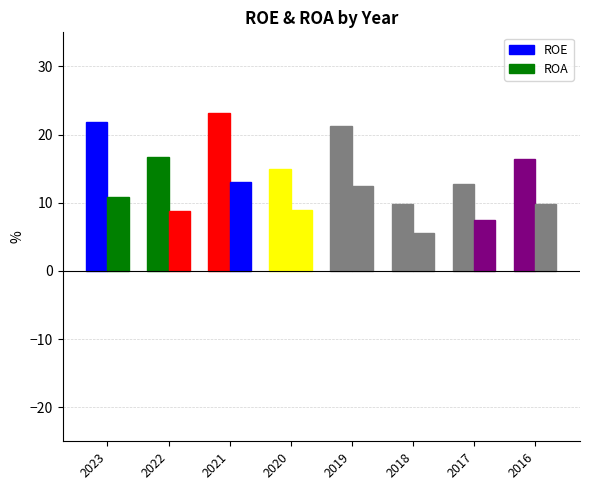

How many groups of bars are there?

8